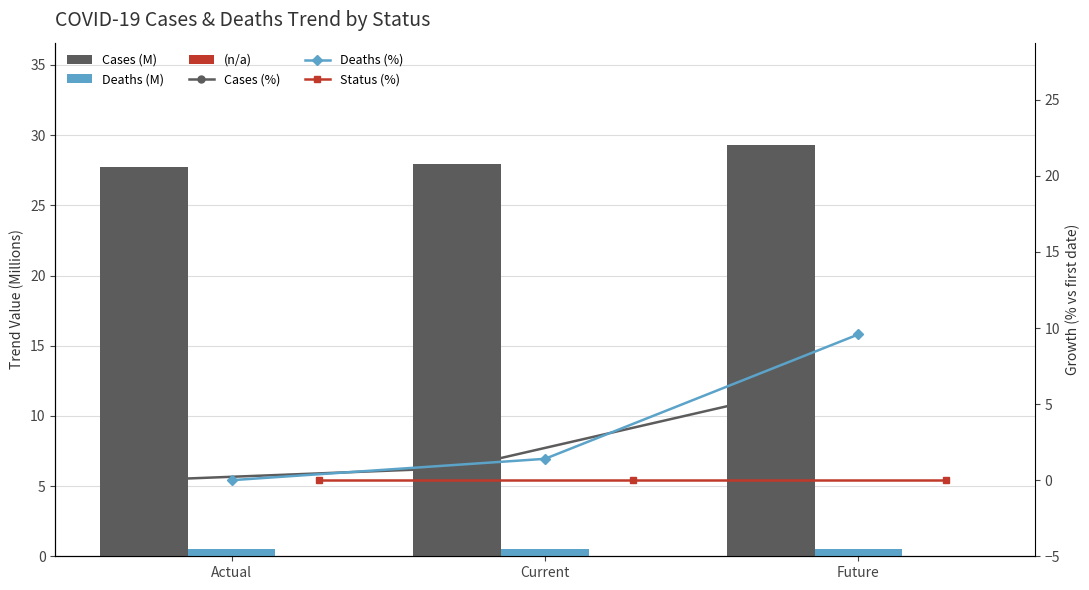

What is the label of the 3rd bar from the right?

Actual